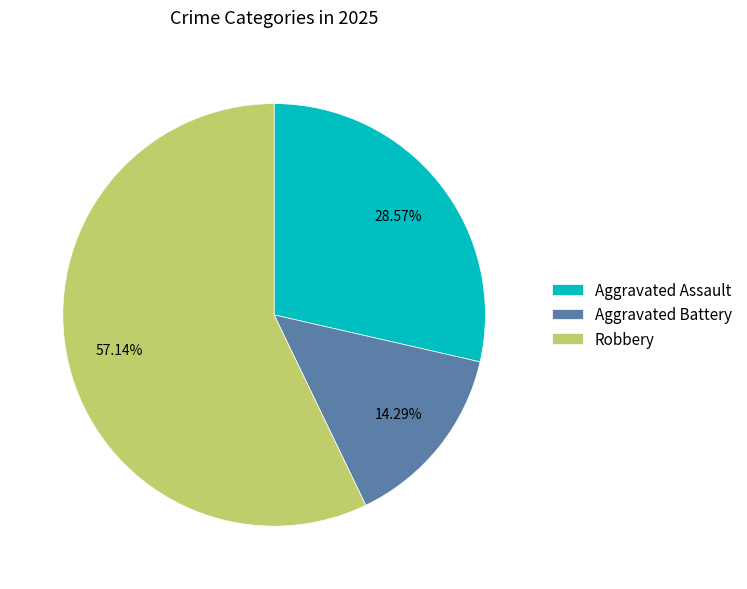

To the nearest percent, what percentage of the pie is Aggravated Assault?

29%